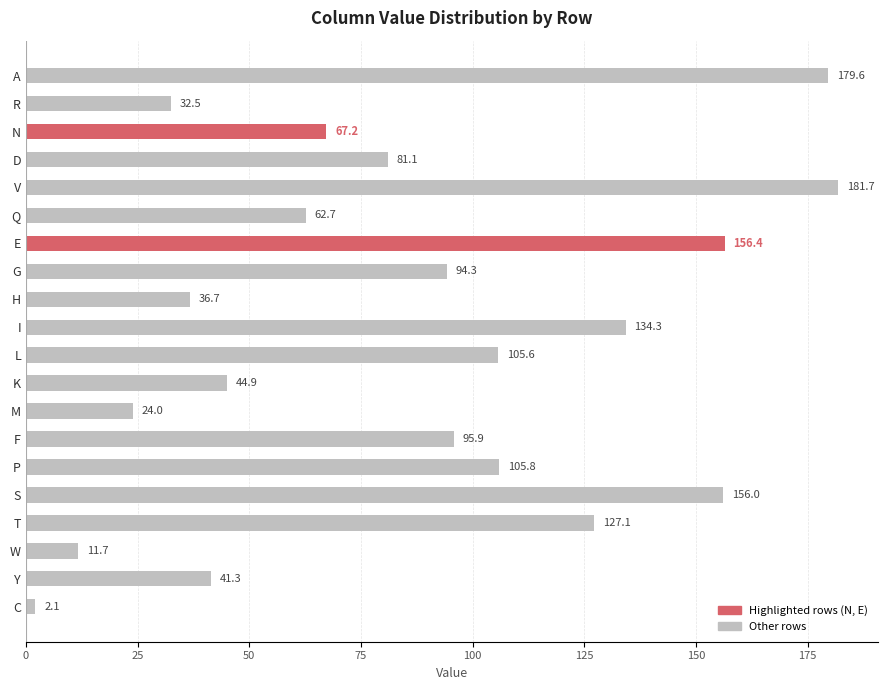

The chart shows a value of 112.3 at A. True or false?

False